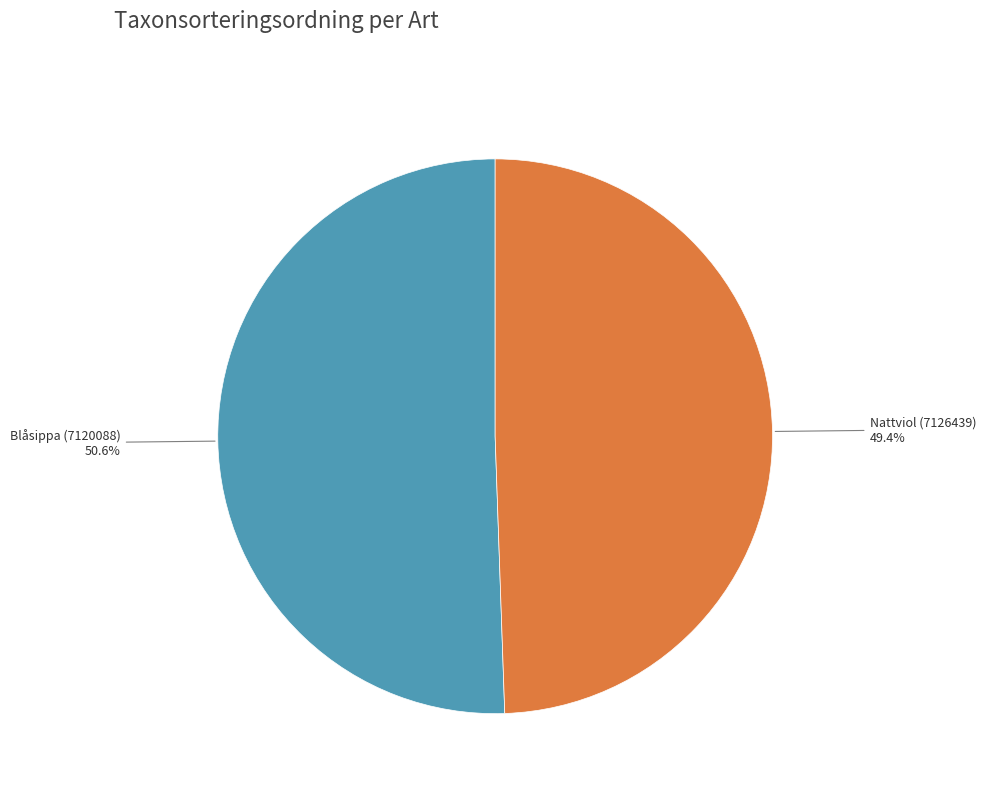

Is there a majority slice in this chart?

Yes